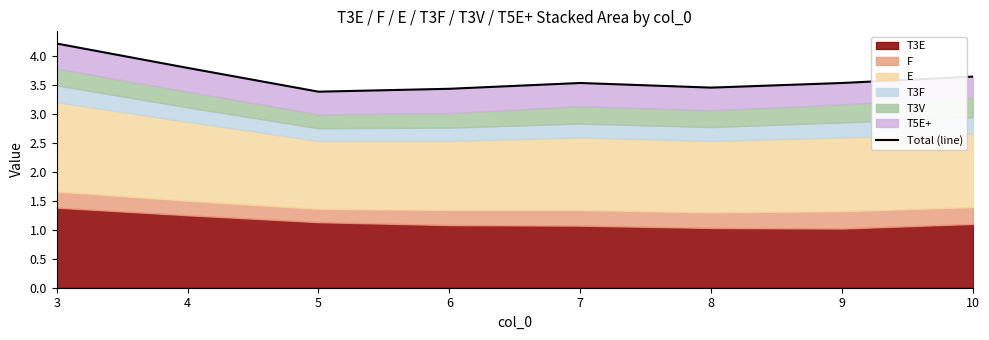

Reading right to left, transcribe all the data shown in this chart.

3.6	3.5	3.5	3.5	3.4	3.4	3.8	4.2